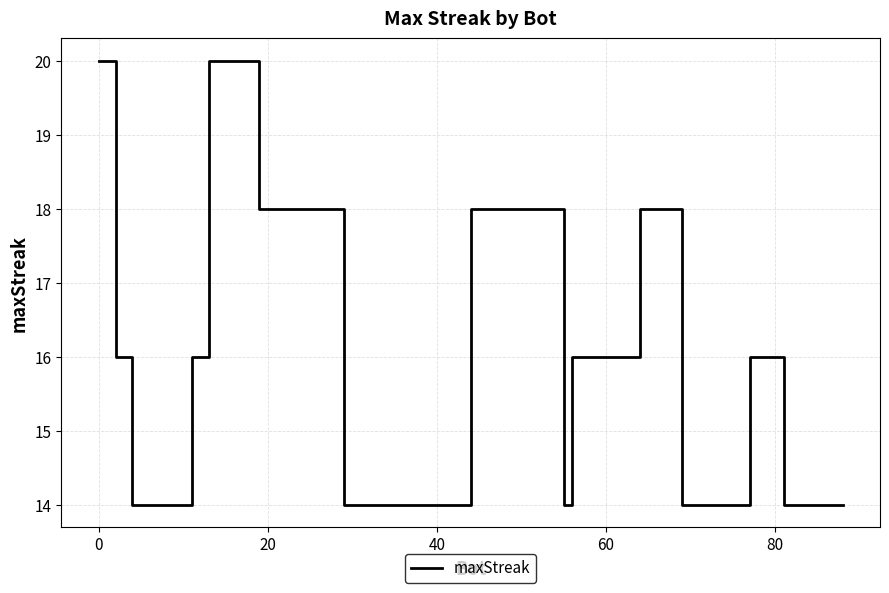

What is the minimum value shown in the chart?

14